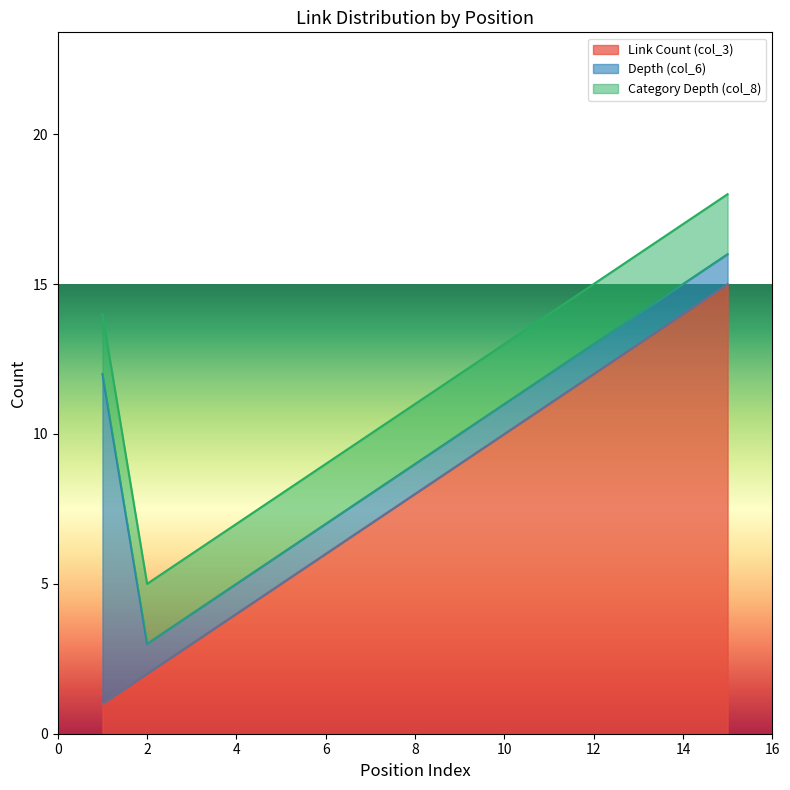

Is it true that Link Count (col_3) equals 2 at 2?

True